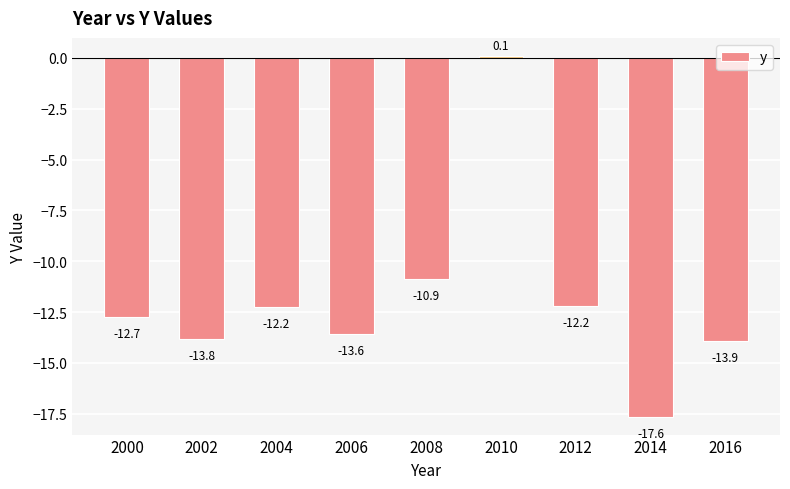

Is it true that the value at 2010 is 0.1?

True